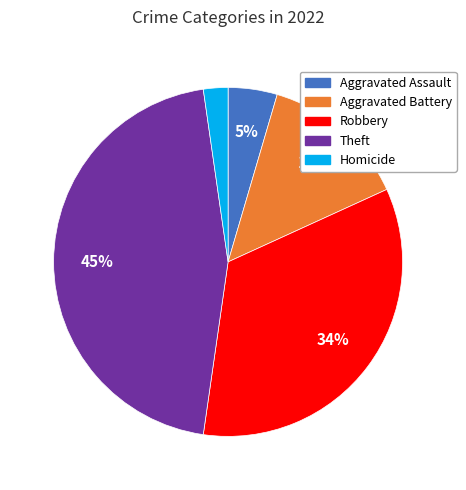

What percentage is the Robbery slice, to the nearest percent?

34%